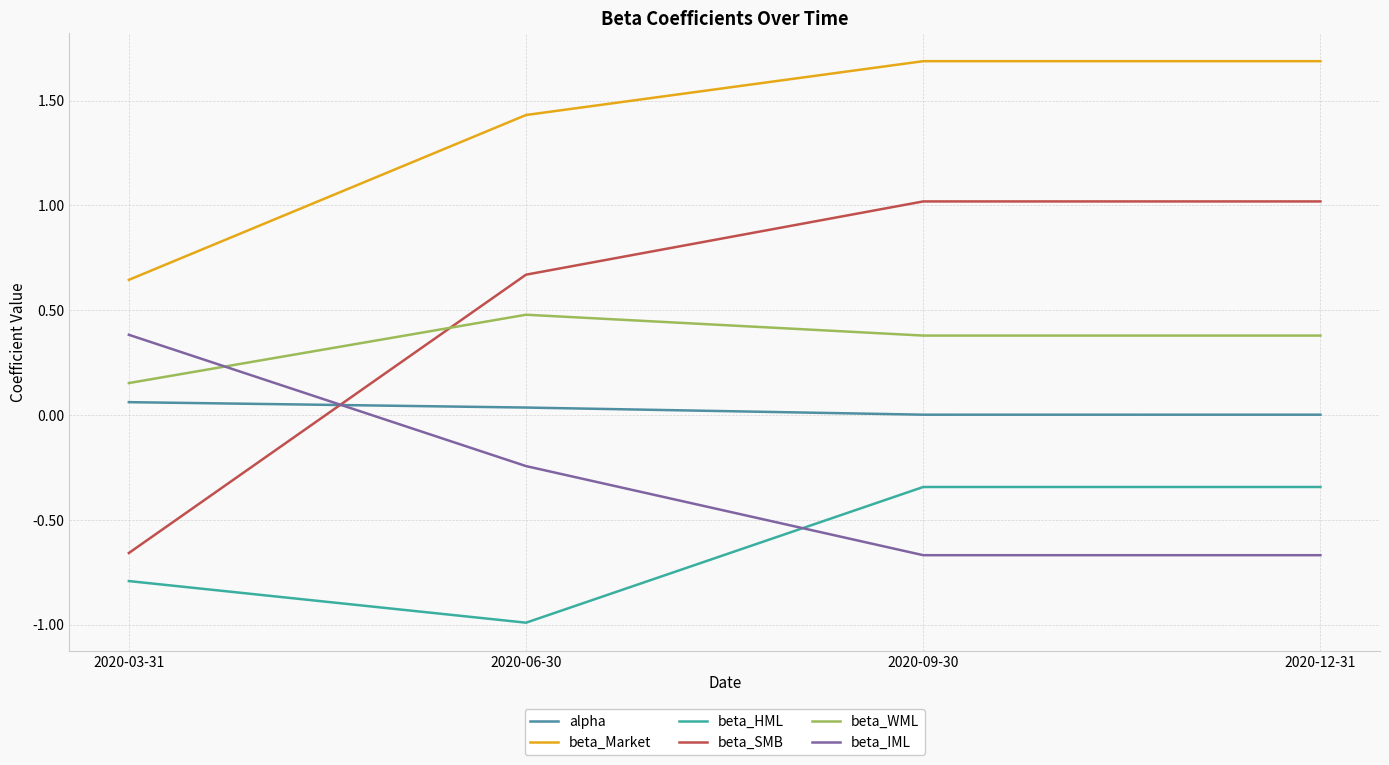

The beta_SMB series shows -0.7 at 2020-03-31. True or false?

True